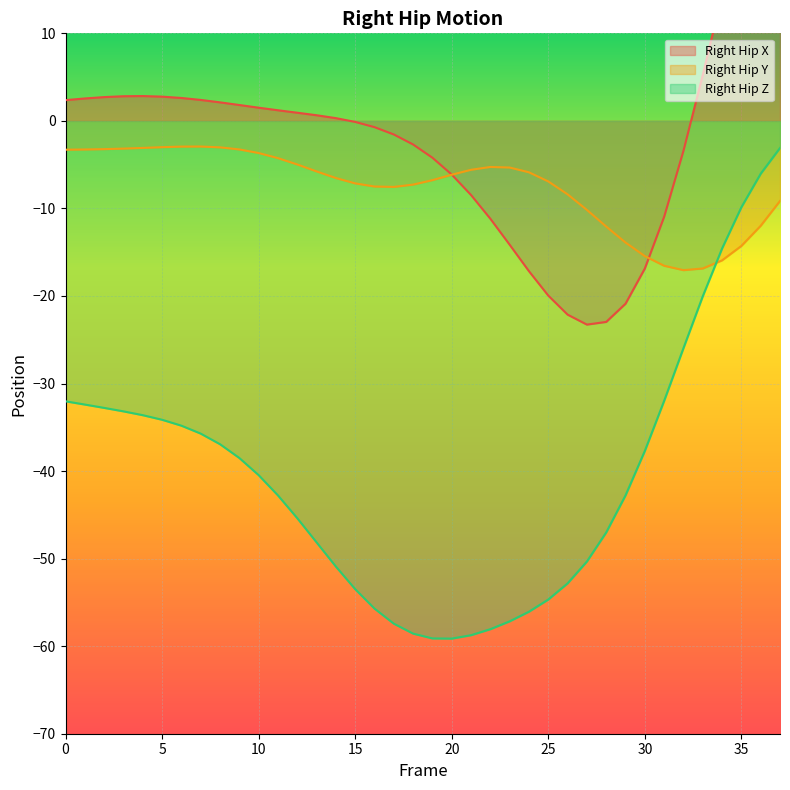

The value of Right_Hip_Z at 35 is -6.6. True or false?

False